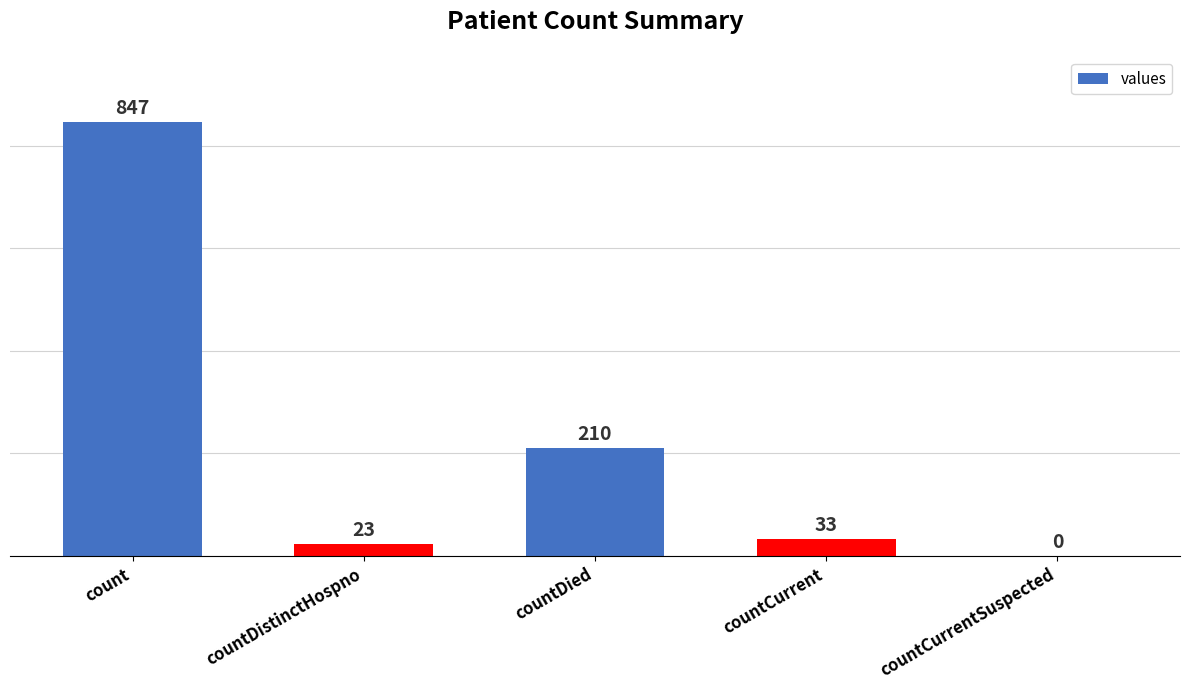

What is the average value?

223